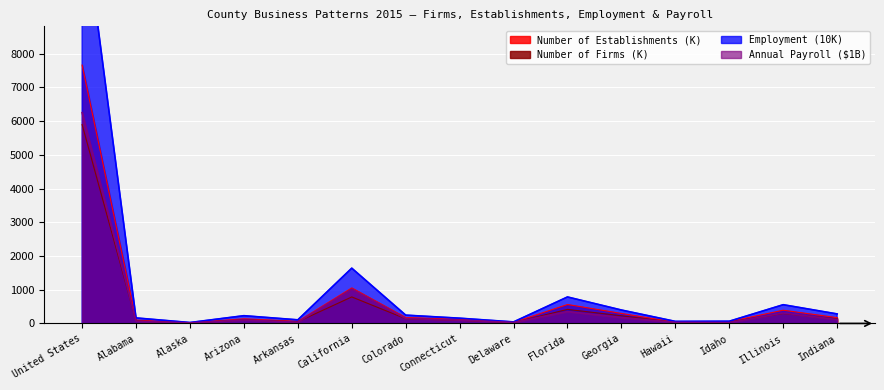

Which series changed the most between United States and Hawaii?

Employment